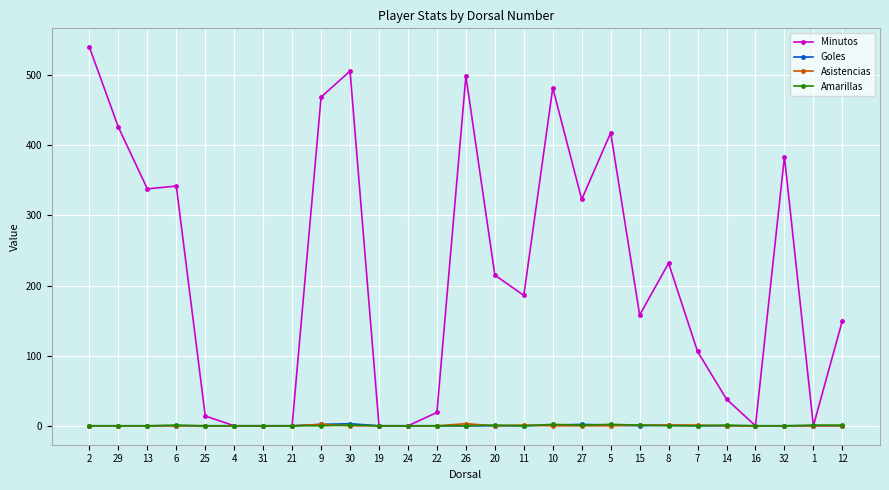

What is the label of the 12th point from the left?

24